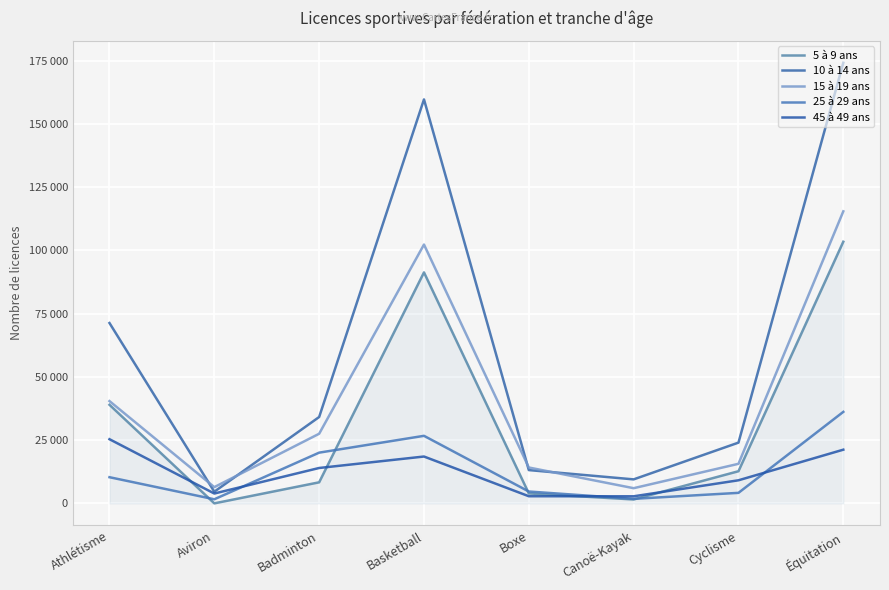

Is it true that 45 à 49 ans equals 1627 at Aviron?

False